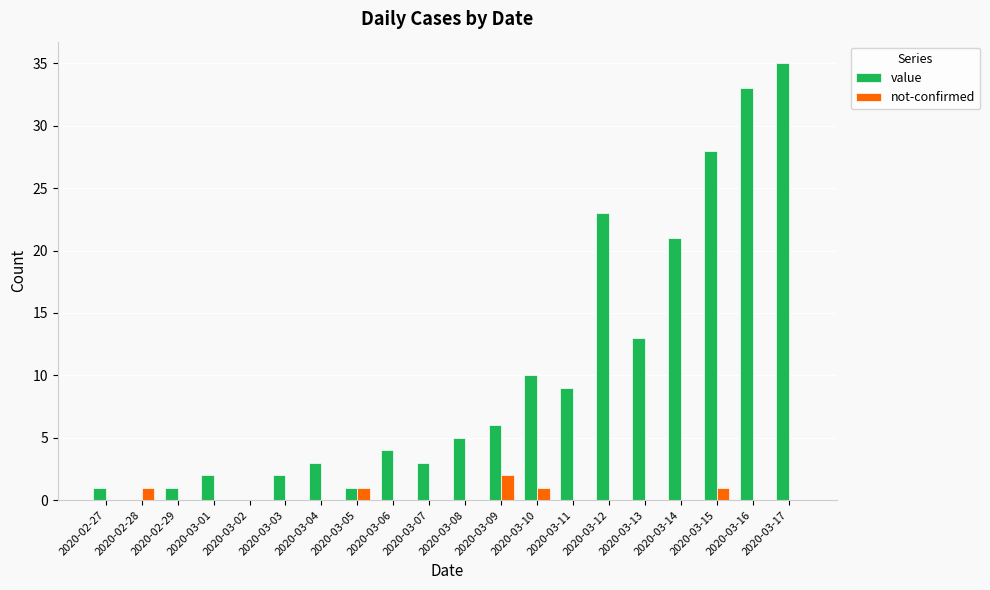

Is it true that value equals 8 at 2020-03-08?

False